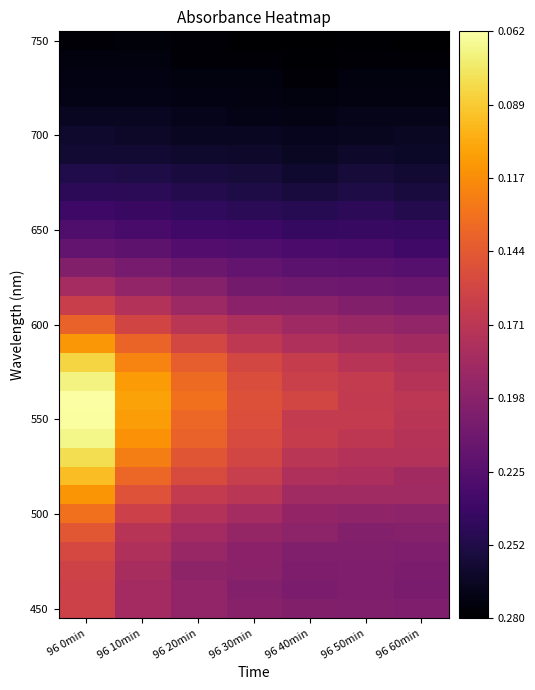

What is the spread (max minus min) of values at 96 40min?

0.1